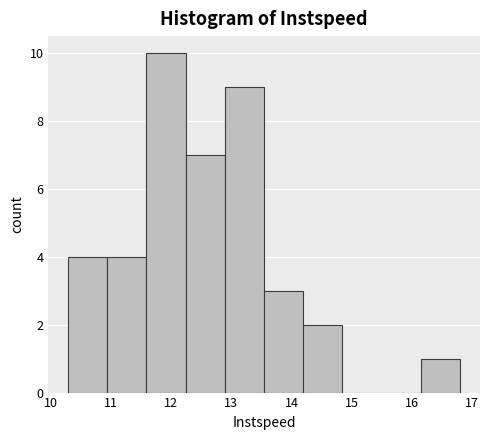

Reading left to right, list every bar in this chart as the range it spans on the x-axis followed by its height. Neither the bar edges nor the heights are printed on the chart, so give them approximately, as read against the axes.

10.3 to 10.9: 4
10.9 to 11.6: 4
11.6 to 12.2: 10
12.2 to 12.9: 7
12.9 to 13.5: 9
13.5 to 14.2: 3
14.2 to 14.8: 2
14.8 to 15.5: 0
15.5 to 16.1: 0
16.1 to 16.8: 1